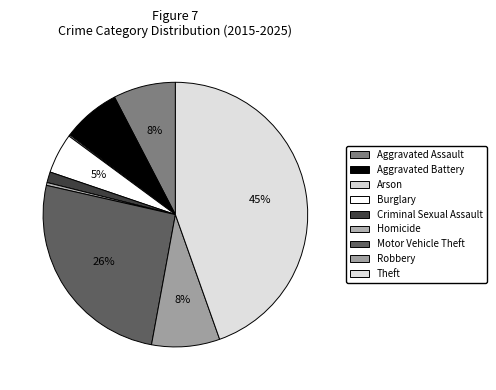

To the nearest percent, what is the combined percentage of Aggravated Battery and Homicide?

7%